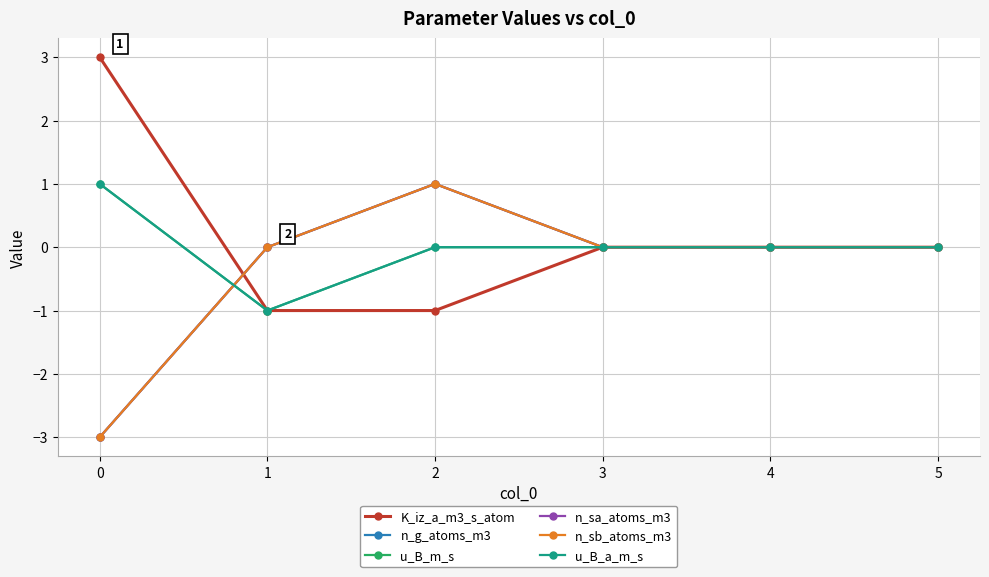

Does the chart have visible grid lines?

Yes